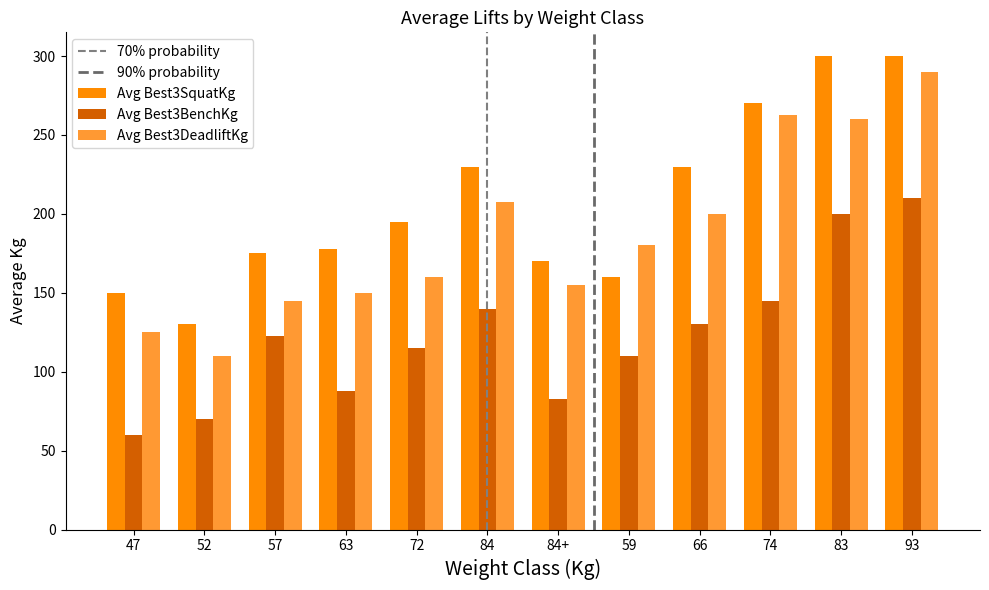

What is the highest value of the Avg Best3DeadliftKg series?

290.0